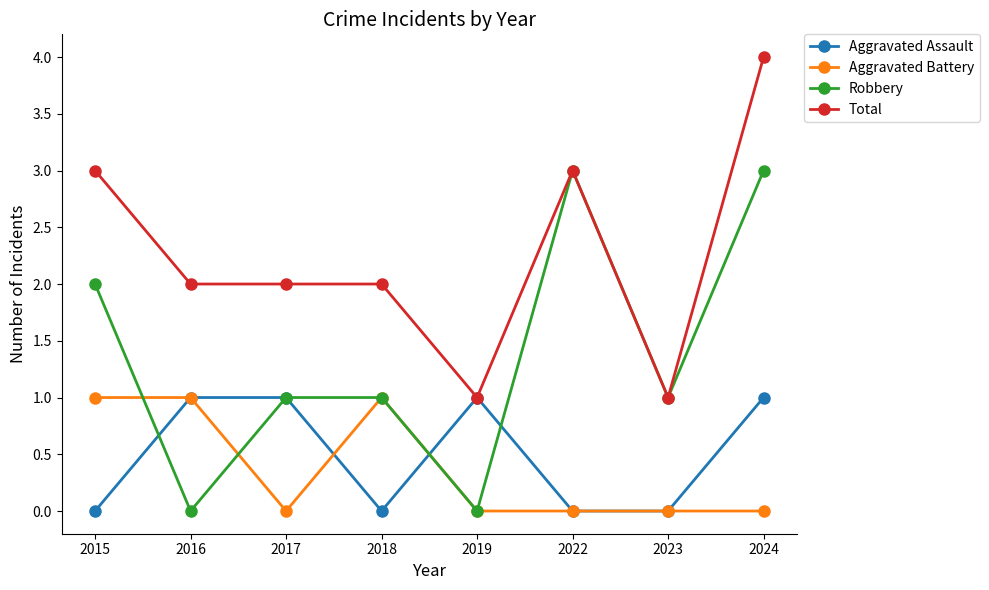

What are all the series names shown in the legend?

Aggravated Assault, Aggravated Battery, Robbery, Total